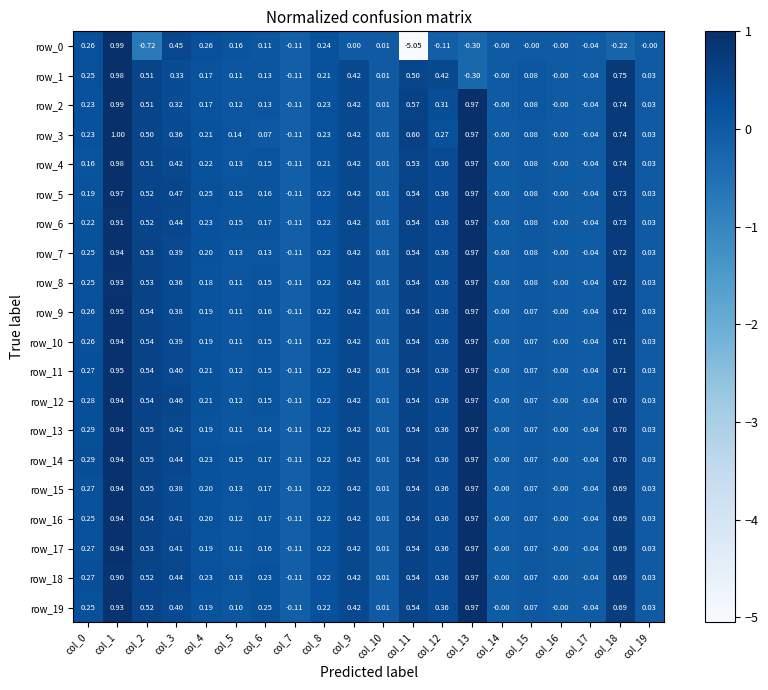

Which category has the lowest value across all series?

col_11